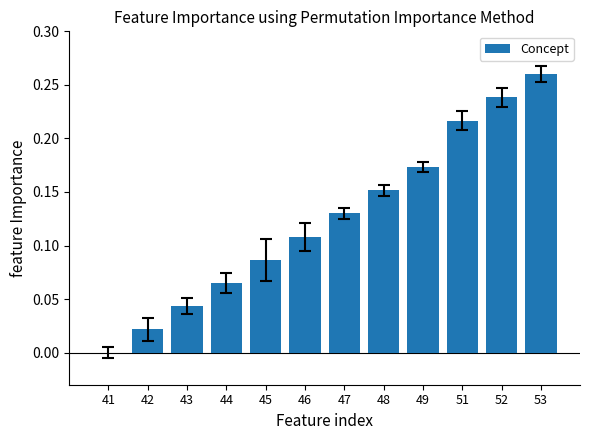

What is the sum of all values?

1.5